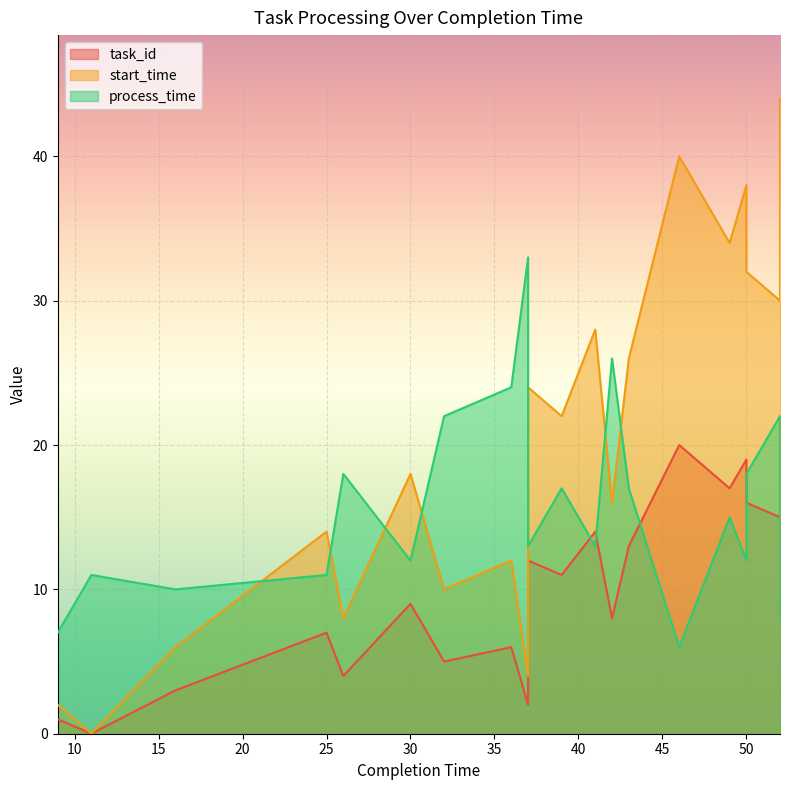

Reading left to right, transcribe all the data shown in this chart.

task_id: 9=1	11=0	16=3	25=7	26=4	30=9	32=5	36=6	37=2	37=12	39=11	41=14	42=8	43=13	46=20	49=17	50=19	50=16	52=15	52=22
start_time: 9=2	11=0	16=6	25=14	26=8	30=18	32=10	36=12	37=4	37=24	39=22	41=28	42=16	43=26	46=40	49=34	50=38	50=32	52=30	52=44
process_time: 9=7	11=11	16=10	25=11	26=18	30=12	32=22	36=24	37=33	37=13	39=17	41=13	42=26	43=17	46=6	49=15	50=12	50=18	52=22	52=8